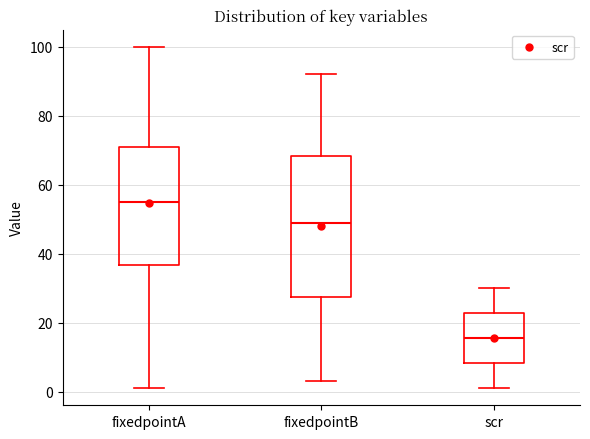

Reading left to right, transcribe this box plot: for each box, give where its median line is, the range the box spans, and where its two whiskers end, as read against the y-axis. The values are not printed on the chart, so give them approximately, as read against the axis.

fixedpointA: median 56, box 36 to 72, whiskers 2 to 100
fixedpointB: median 50, box 28 to 68, whiskers 4 to 92
scr: median 16, box 8 to 22, whiskers 2 to 30